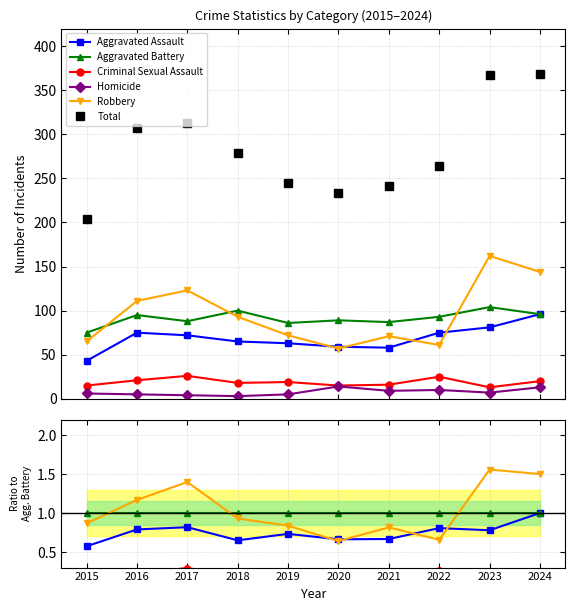

Where is Criminal Sexual Assault nearest to the value 0?

2023